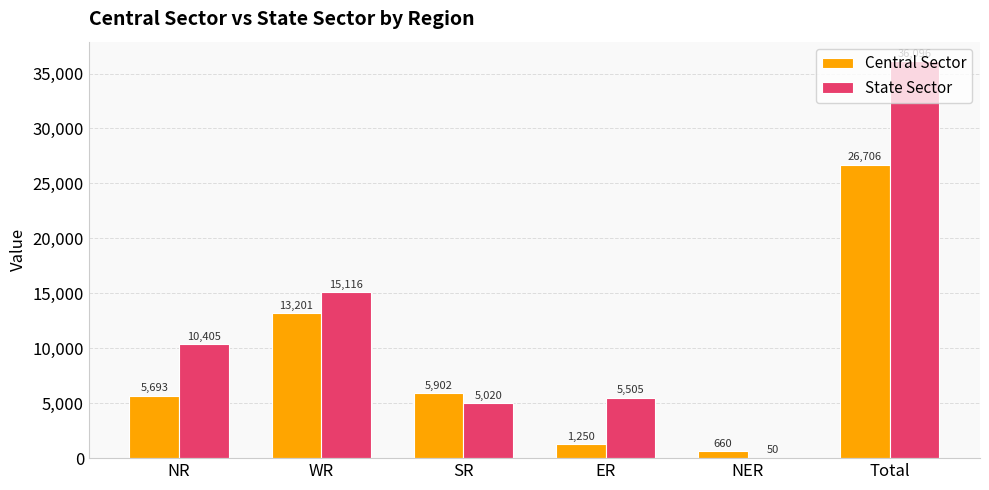

The value of Central Sector at WR is 13201. True or false?

True